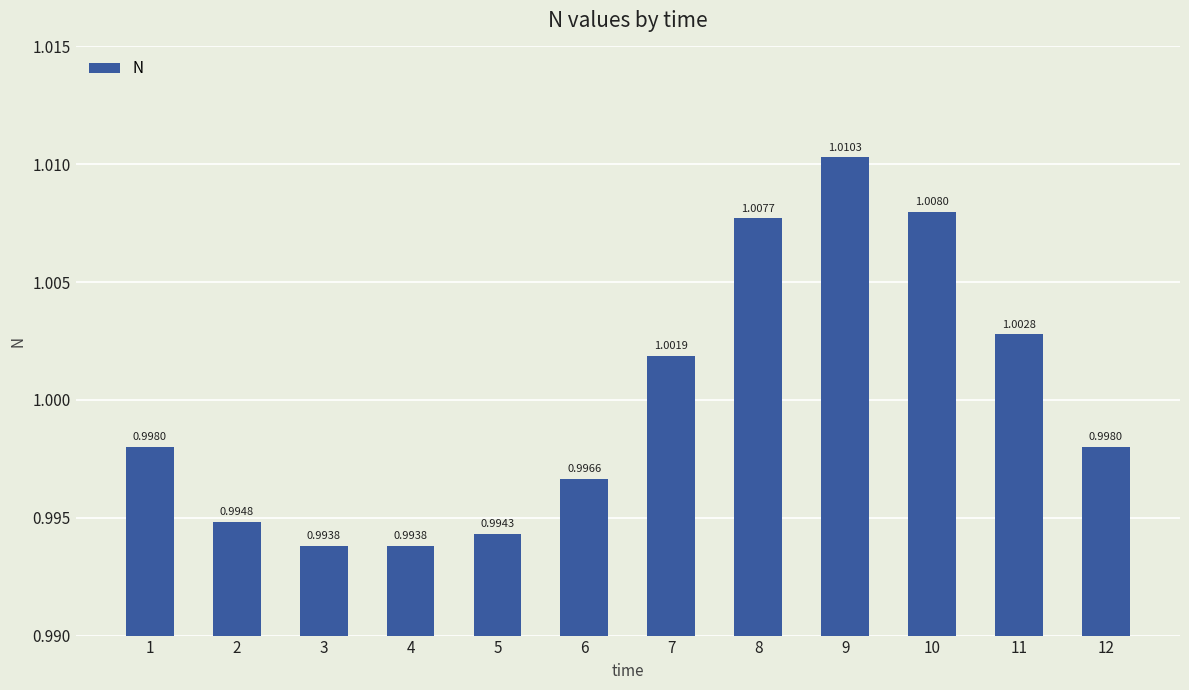

Between 12 and 11, which is larger?

11